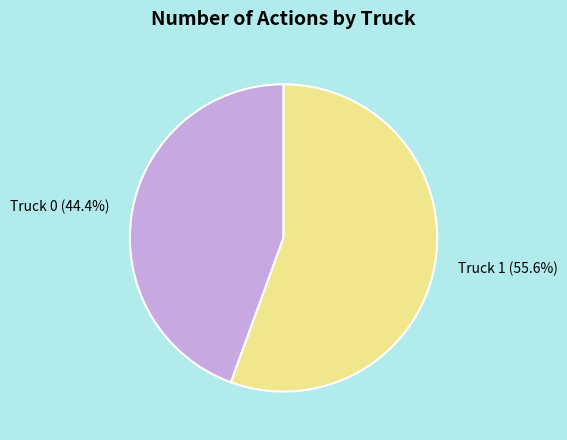

What is the largest slice in the pie chart?

Truck 1